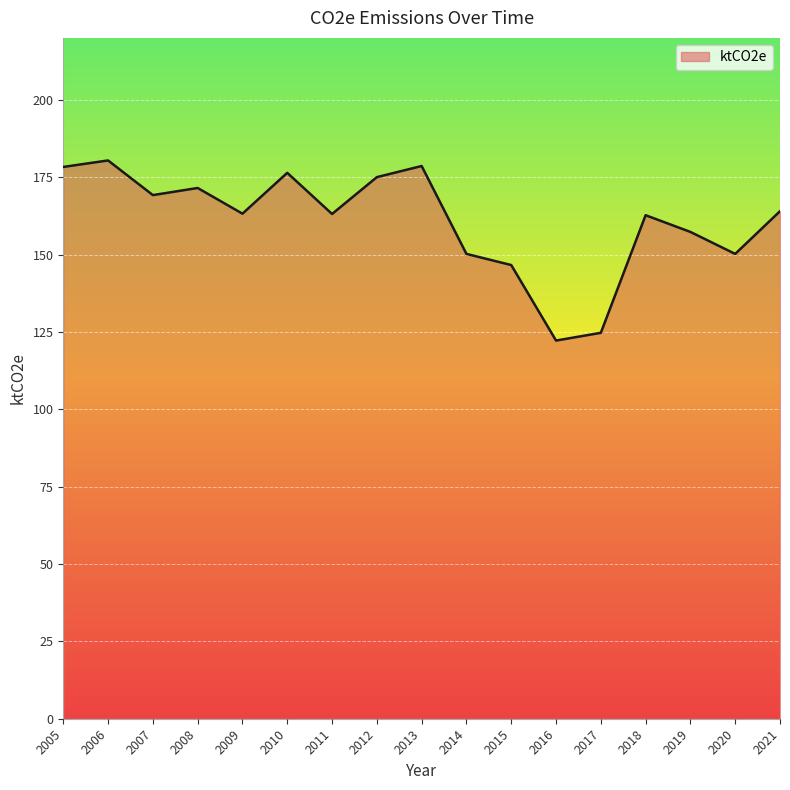

Between 2014 and 2017, which is larger?

2014